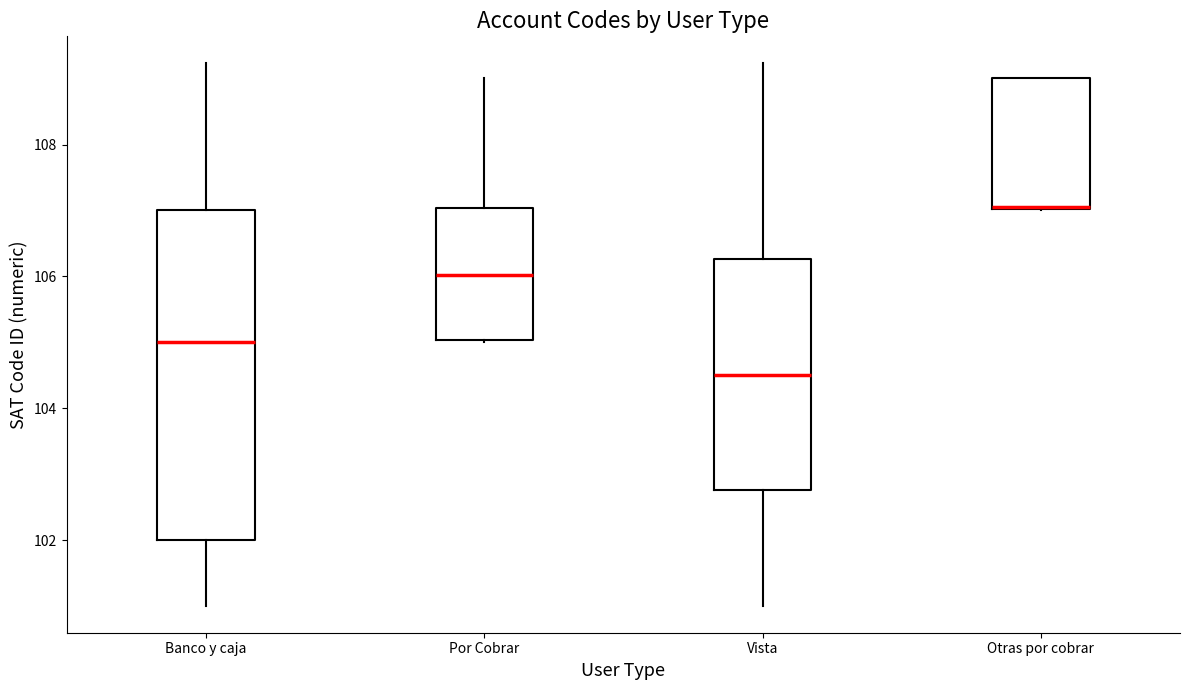

Reading left to right, transcribe this box plot: for each box, give where its median line is, the range the box spans, and where its two whiskers end, as read against the y-axis. The values are not printed on the chart, so give them approximately, as read against the axis.

Banco y caja: median 105.0, box 102.0 to 107.0, whiskers 101.0 to 109.2
Por Cobrar: median 106.0, box 105.0 to 107.0, whiskers 105.0 to 109.0
Vista: median 104.6, box 102.8 to 106.2, whiskers 101.0 to 109.2
Otras por cobrar: median 107.0 (drawn on the box's lower edge), box 107.0 to 109.0, whiskers 107.0 to 109.0